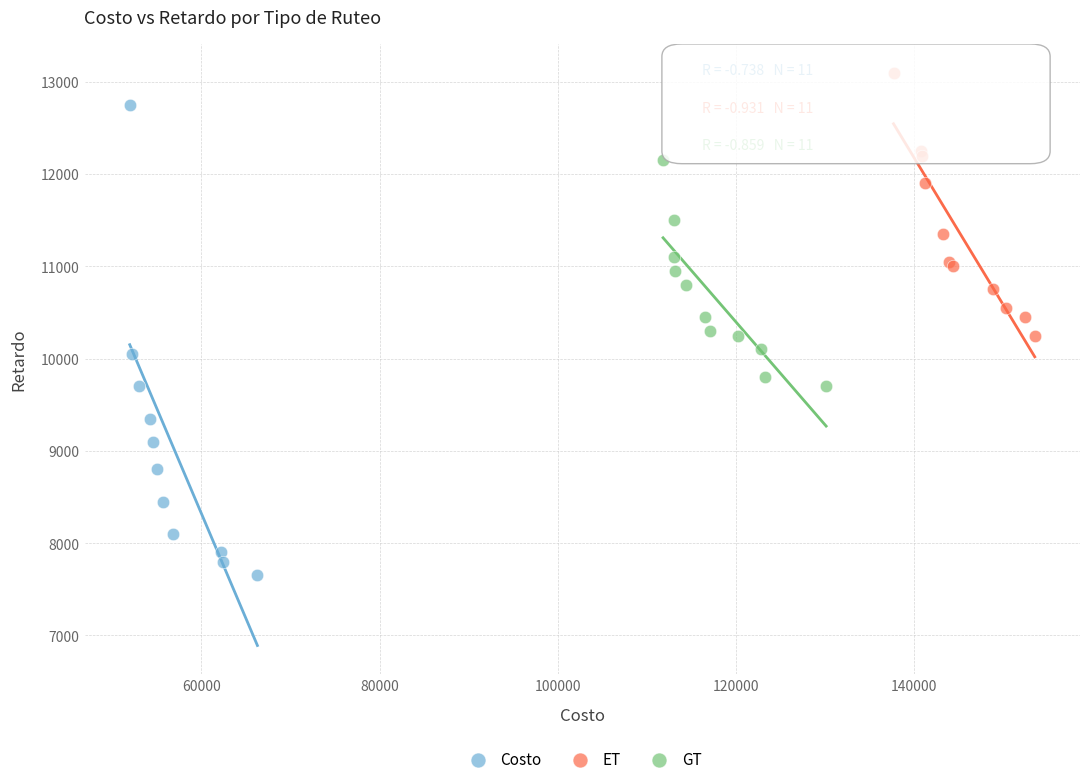

Which series contains the lowest Y value?

Costo